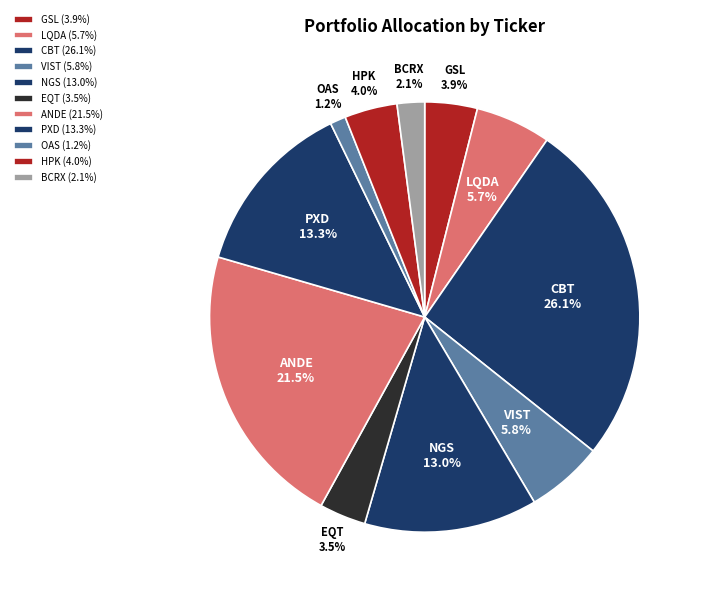

Approximately how many times larger is the value at BCRX compared to HPK?

0.5